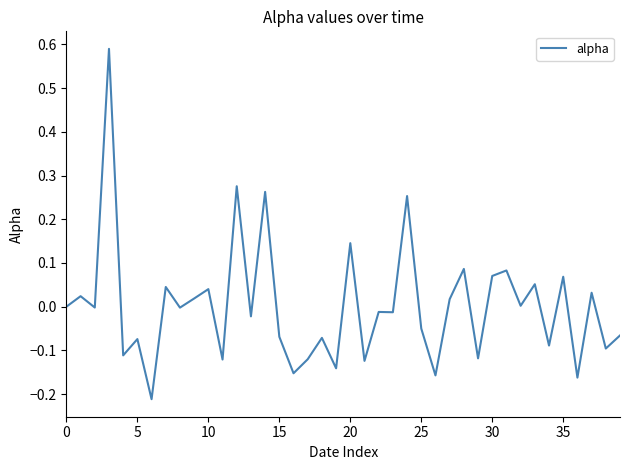

What is the difference between the maximum and minimum values?

0.8